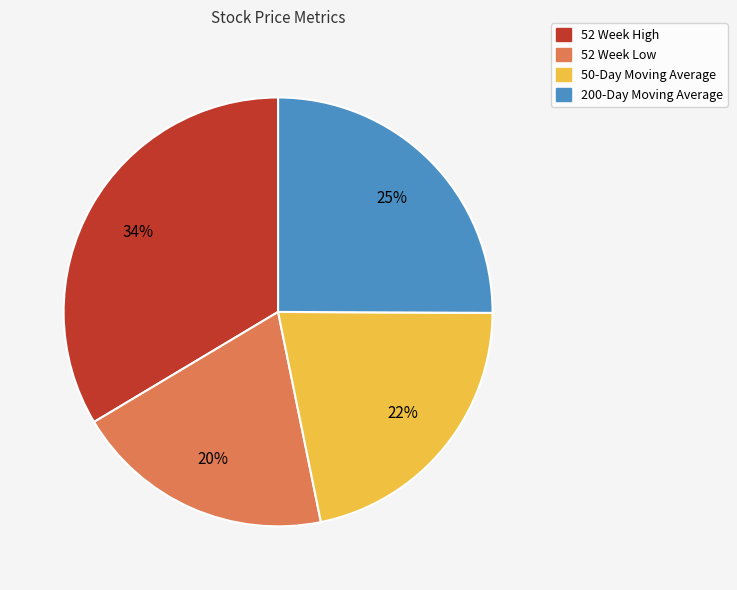

How many segments does this pie chart have?

4